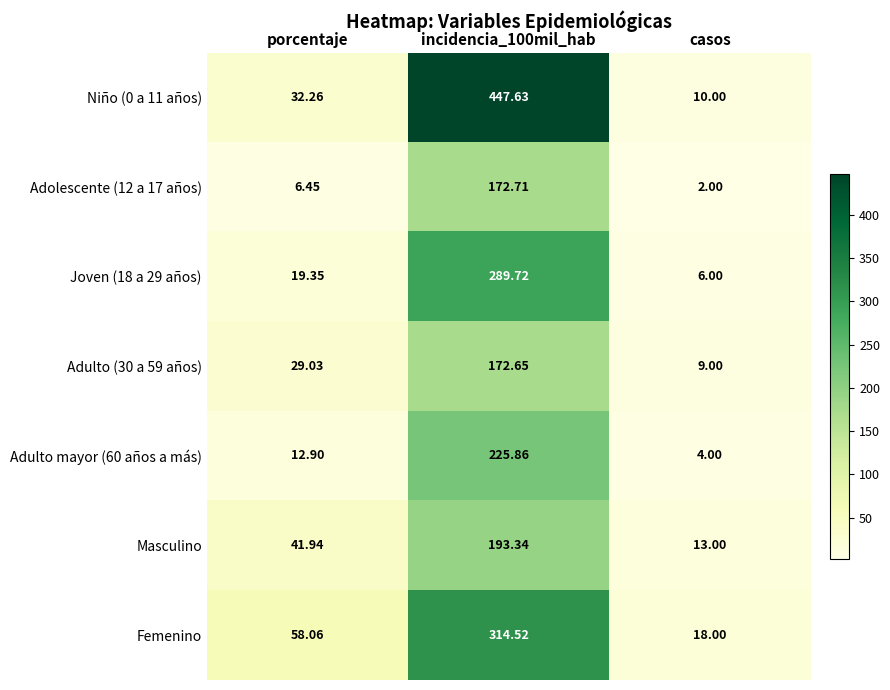

Is the value of Adulto (30 a 59 años) at porcentaje greater than the value of Joven (18 a 29 años) at incidencia_100mil_hab?

No